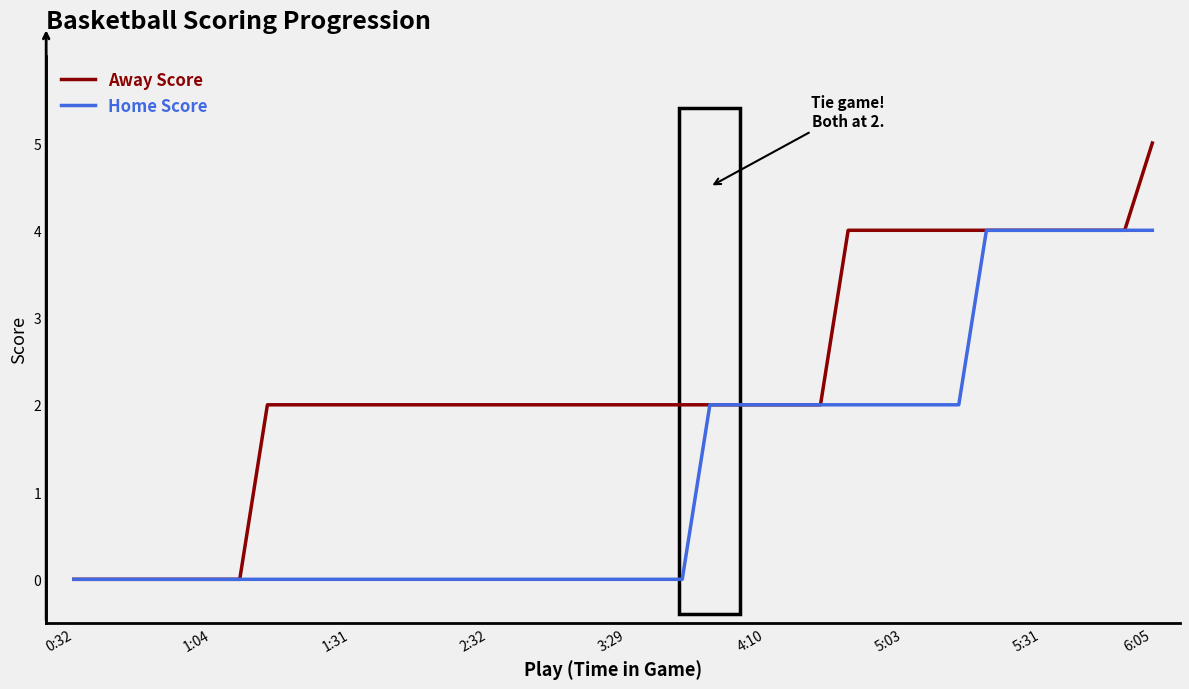

Which series has the widest spread of values?

Away Score